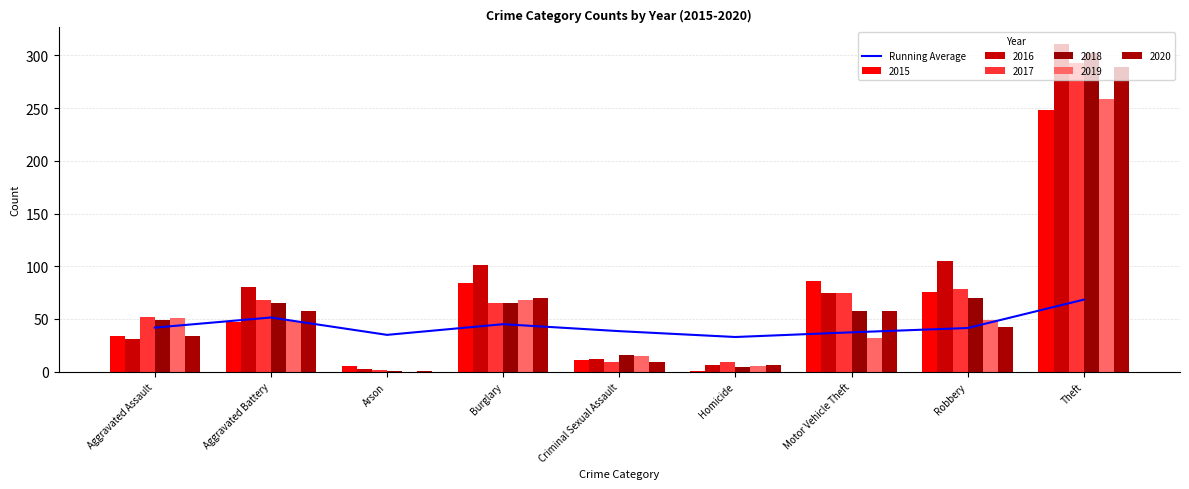

Reading right to left, transcribe all the data shown in this chart.

68.4	41.4	37.4	32.9	38.5	45.1	34.9	51.4	41.8